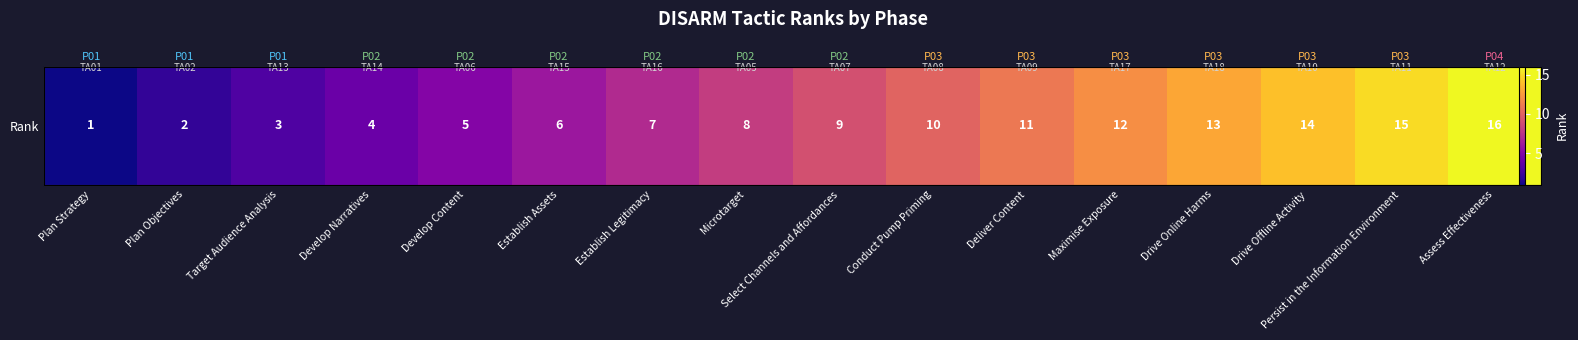

What is the change in value from Establish Legitimacy to Select Channels and Affordances?

+2